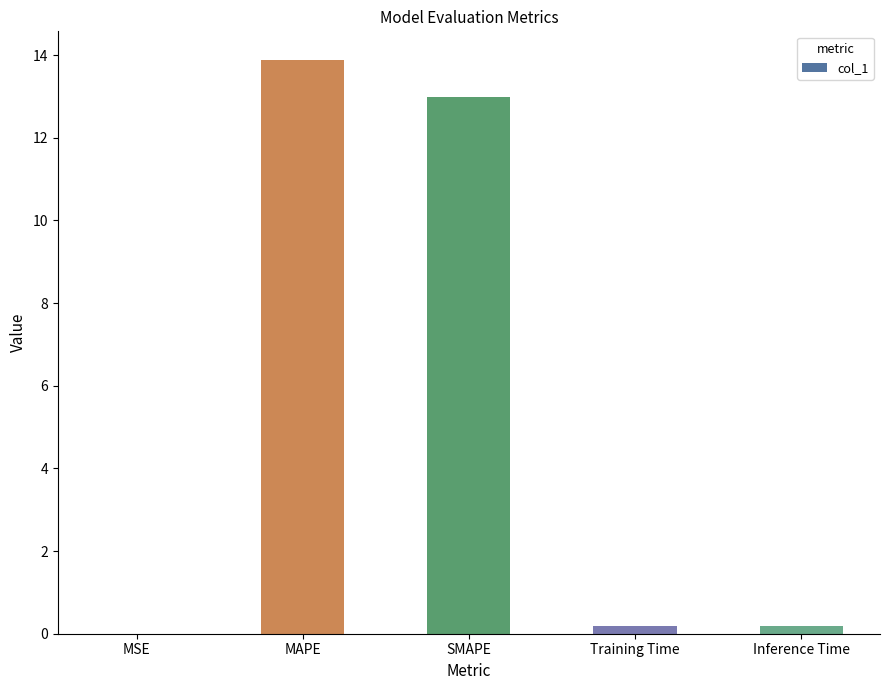

What is the average value?

5.4